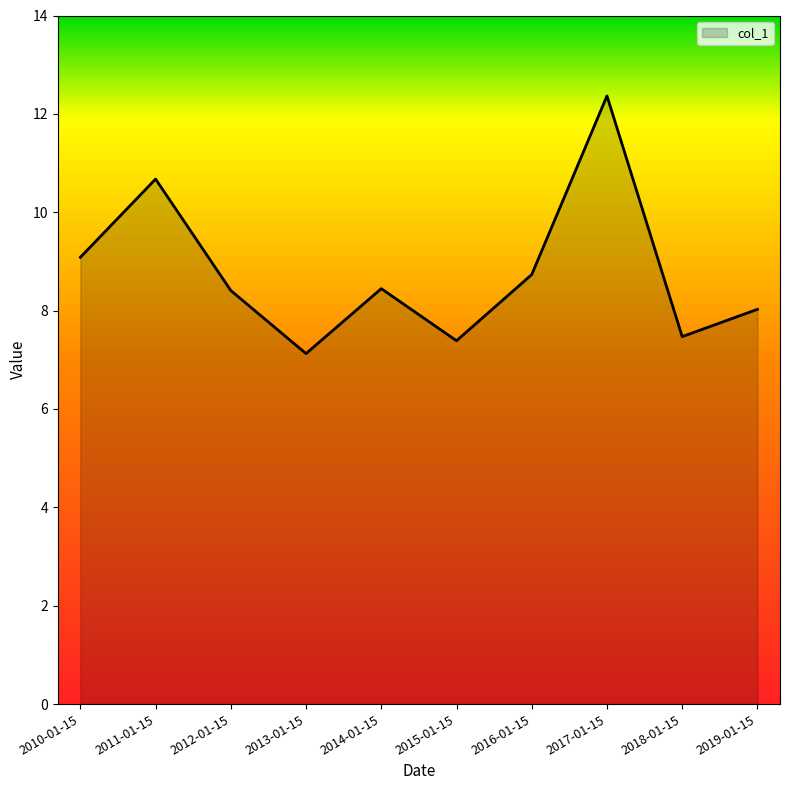

How many lines are shown in the chart?

1